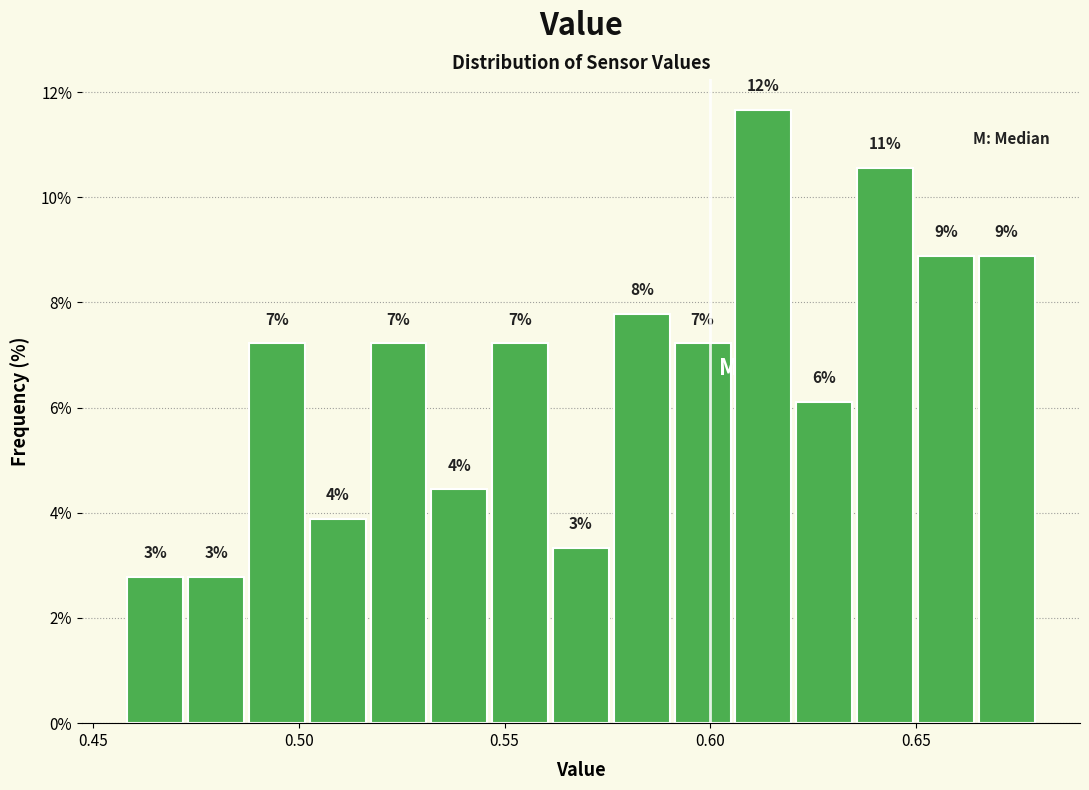

Around what value on the x-axis is the tallest bar? Give the approximate position of its centre, as read against the axis.

0.615